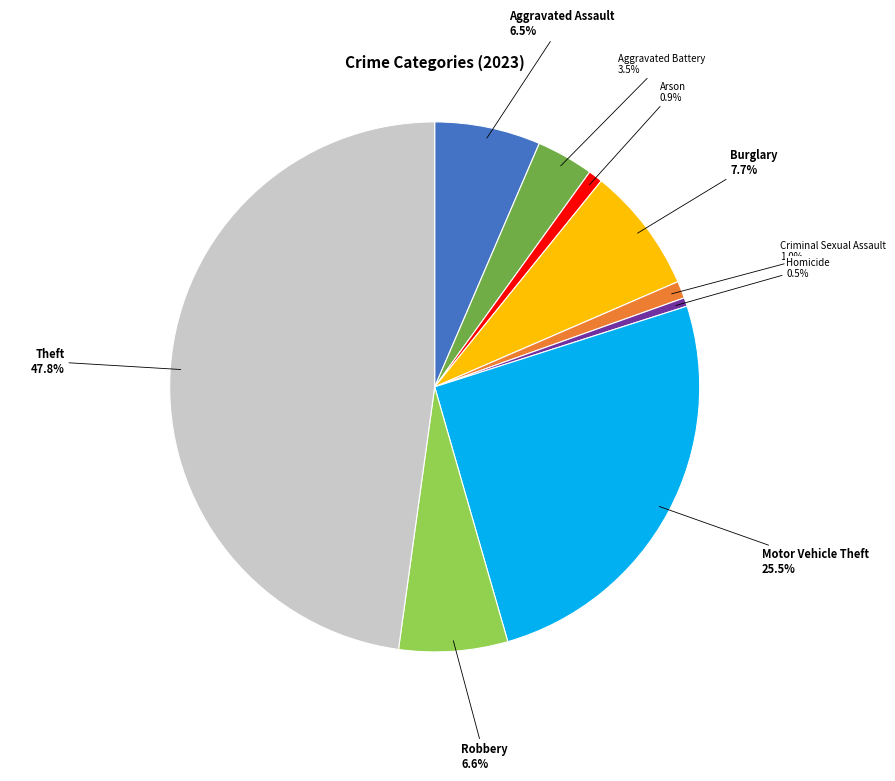

How many slices are in this pie chart?

9